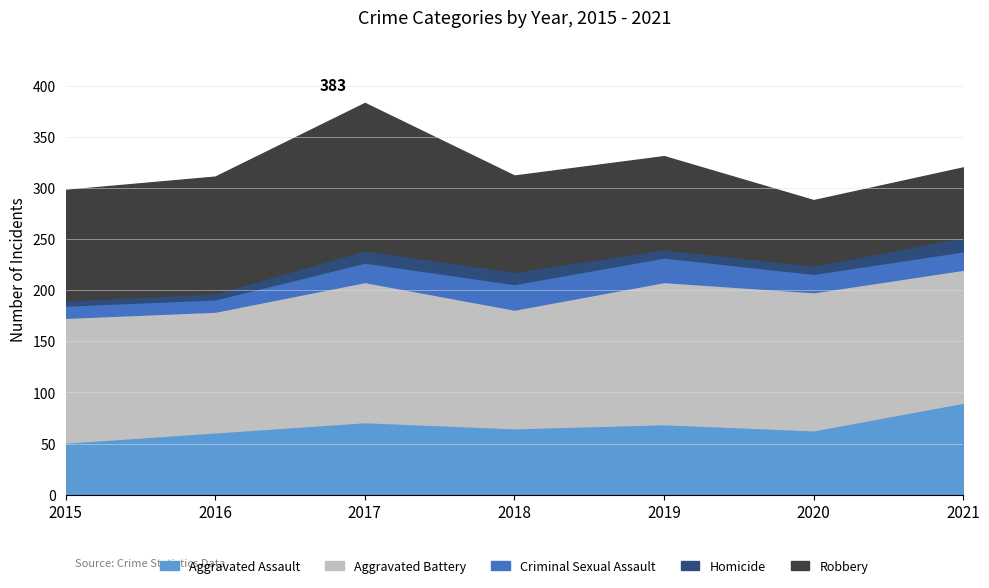

How many data points in Homicide are above 8?

3